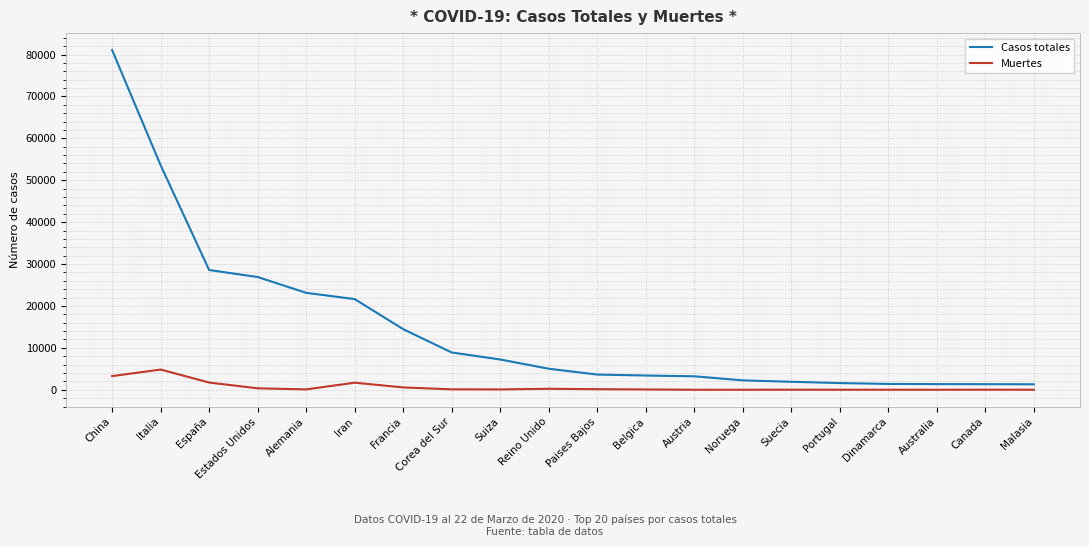

How many lines are shown in the chart?

2